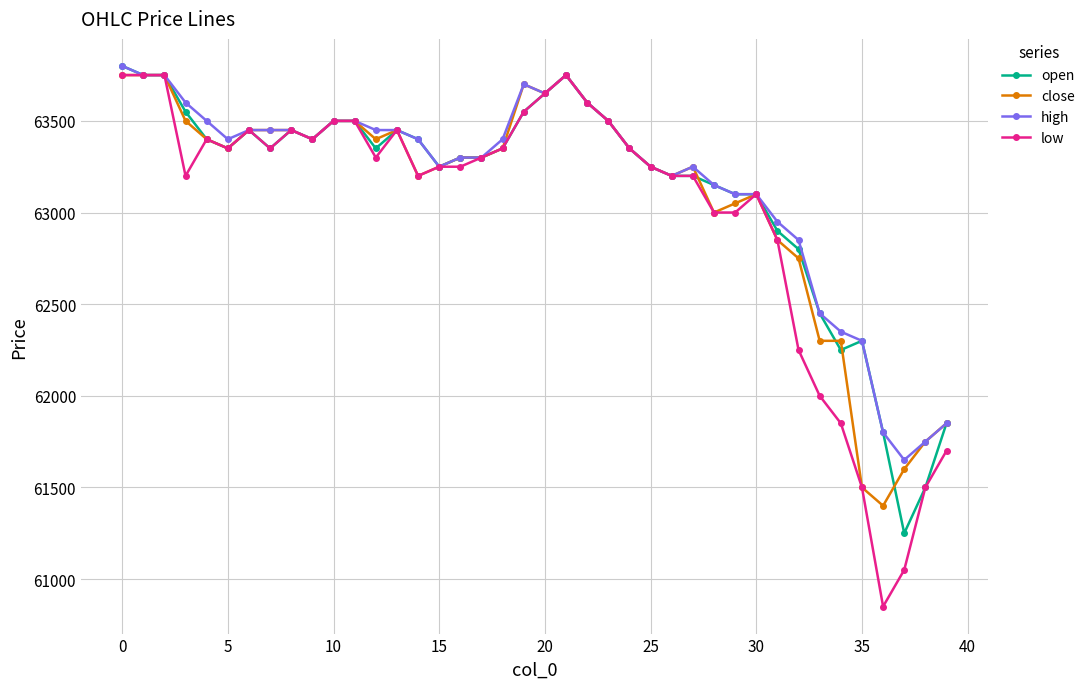

What is the value of the close point at the 20th from the left?

63700